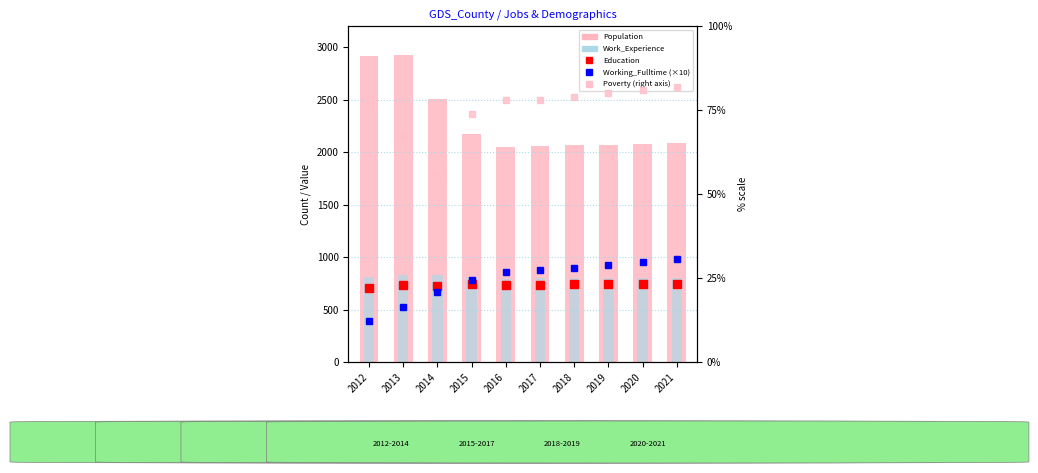

What are all the series names shown in the legend?

Education, Working_Fulltime (×10), Population, Work_Experience, Poverty (right)